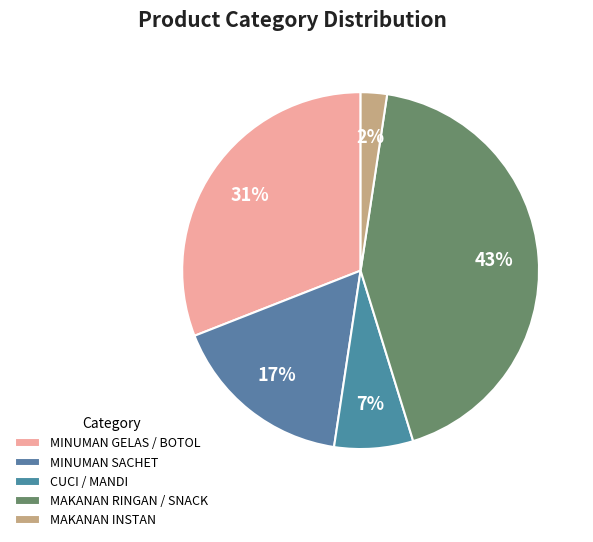

Which category has the biggest portion of the pie?

MAKANAN RINGAN / SNACK